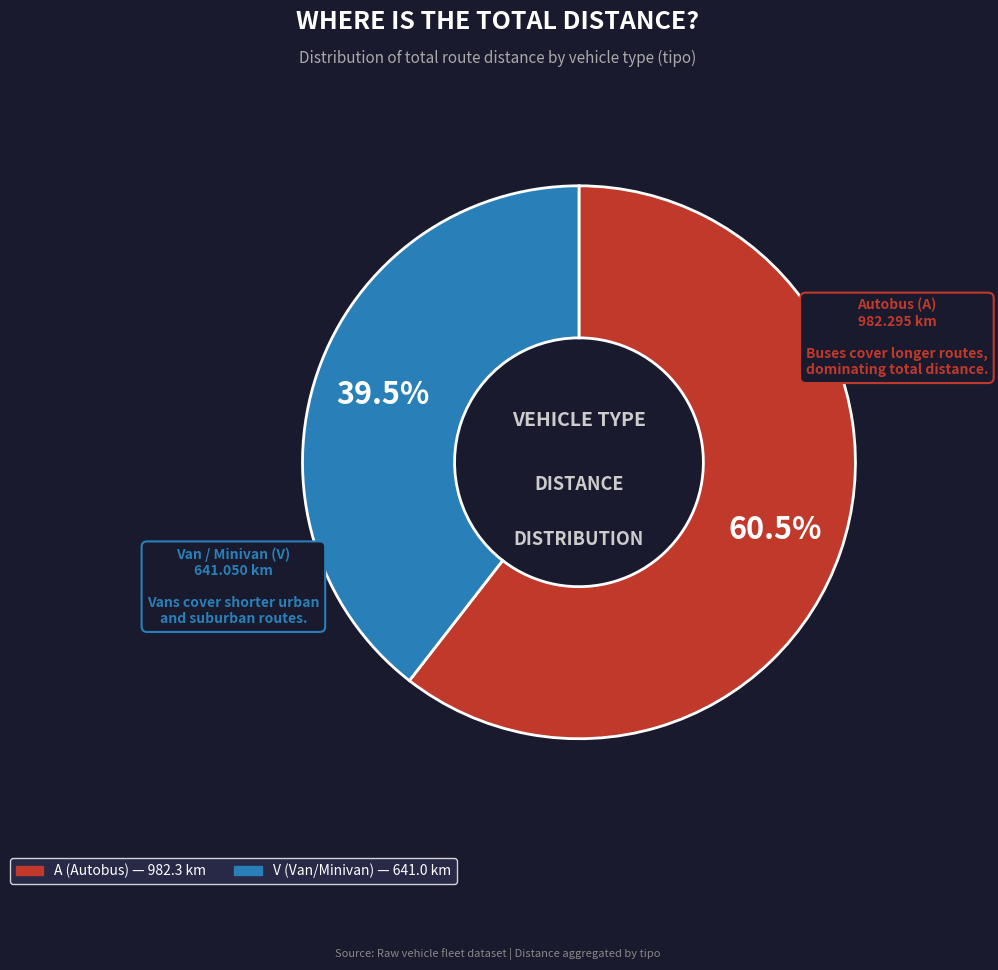

Rank the categories by value from highest to lowest.

A, V